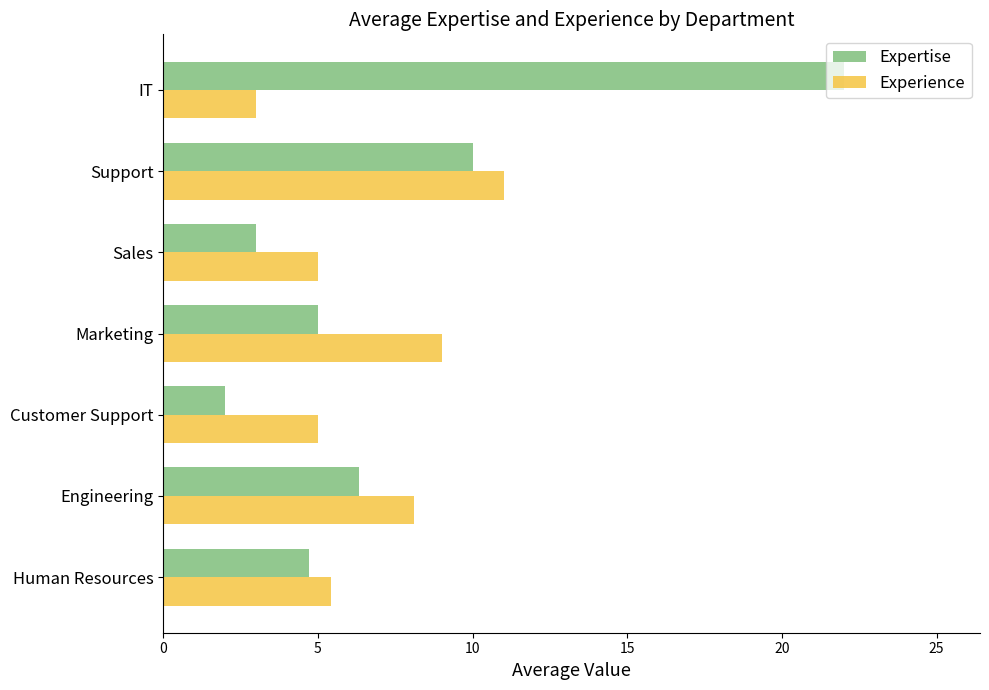

Which series has the largest range (max minus min)?

Expertise